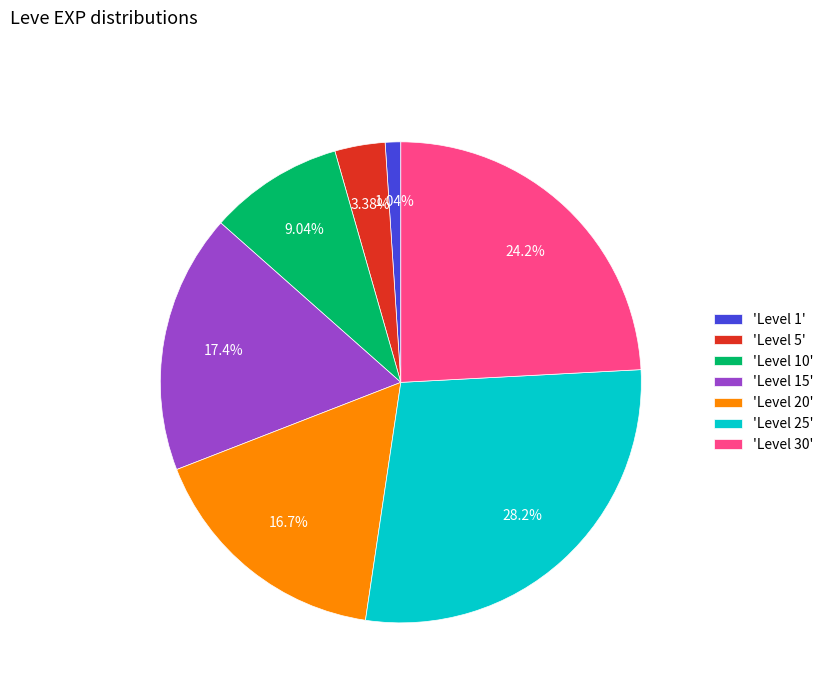

Is there any slice that represents more than half of the pie?

No